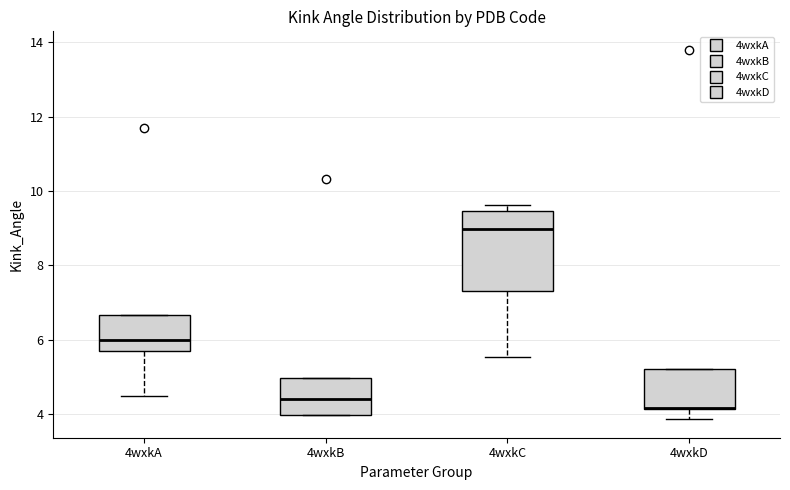

Reading left to right, transcribe this box plot: for each box, give where its median line is, the range the box spans, and where its two whiskers end, as read against the y-axis. The values are not printed on the chart, so give them approximately, as read against the axis.

4wxkA: median 6.0, box 5.8 to 6.6, whiskers 4.4 to 6.6
4wxkB: median 4.4, box 4.0 to 5.0, whiskers 4.0 to 5.0
4wxkC: median 9.0, box 7.4 to 9.4, whiskers 5.6 to 9.6
4wxkD: median 4.2 (drawn on the box's lower edge), box 4.2 to 5.2, whiskers 3.8 to 5.2